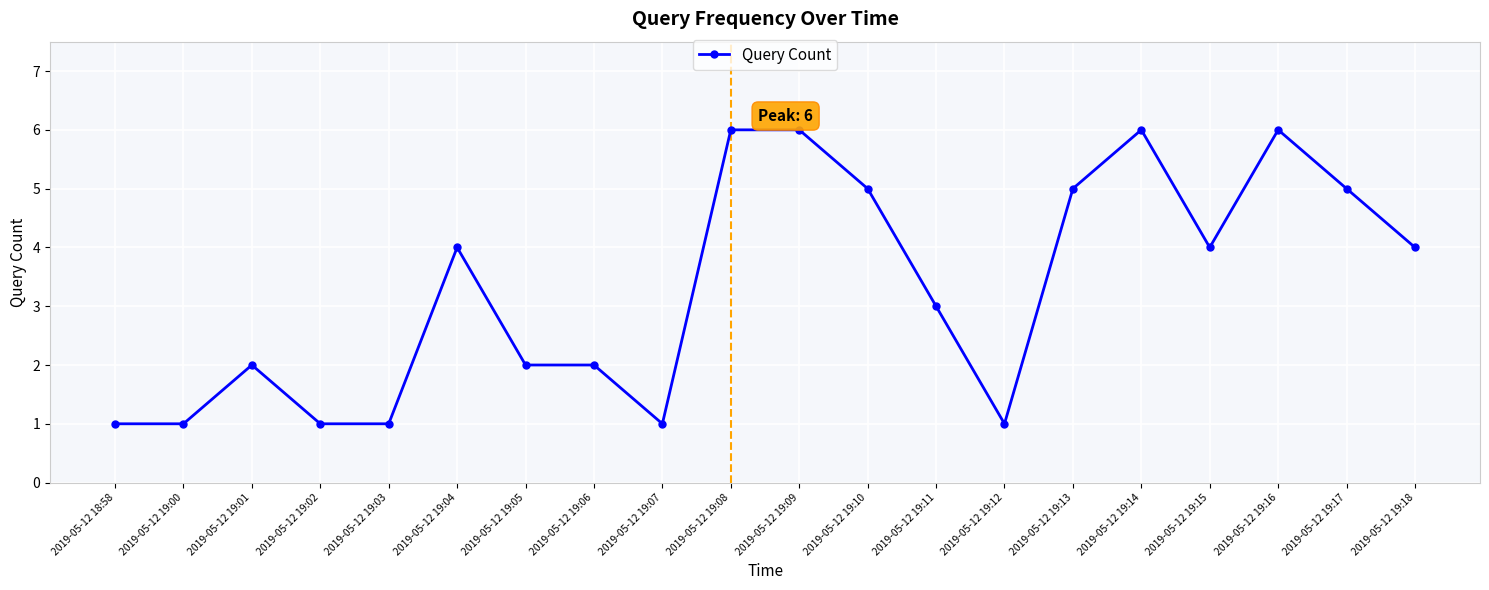

What is the label of the 15th point from the left?

2019-05-12 19:13